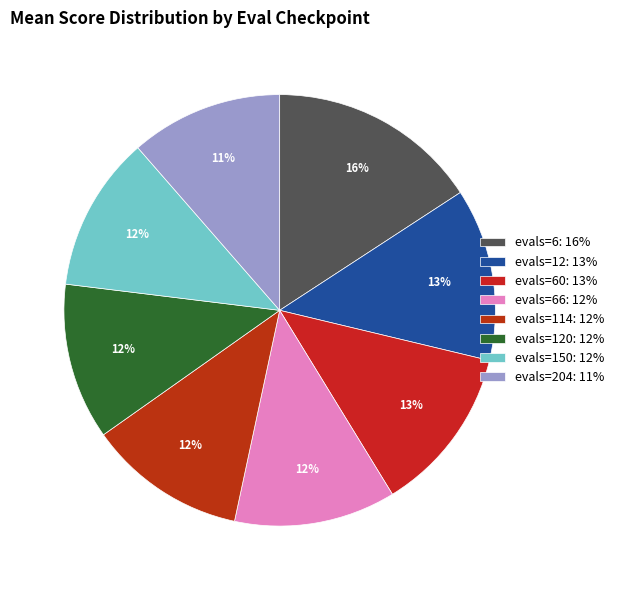

Which slice is the largest?

evals=6: 16%